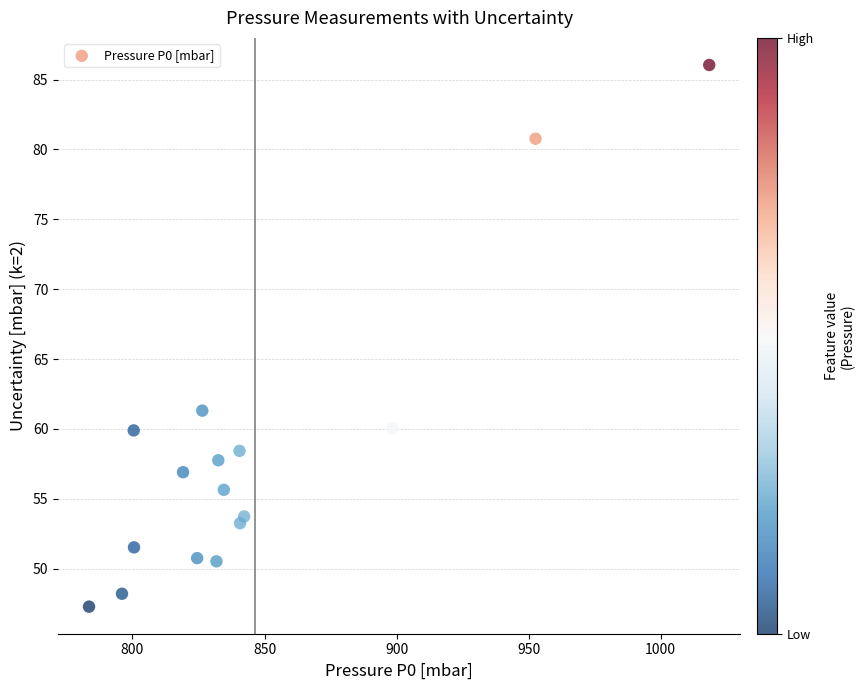

What Y value in the scatter plot is closest to 66?

61.3